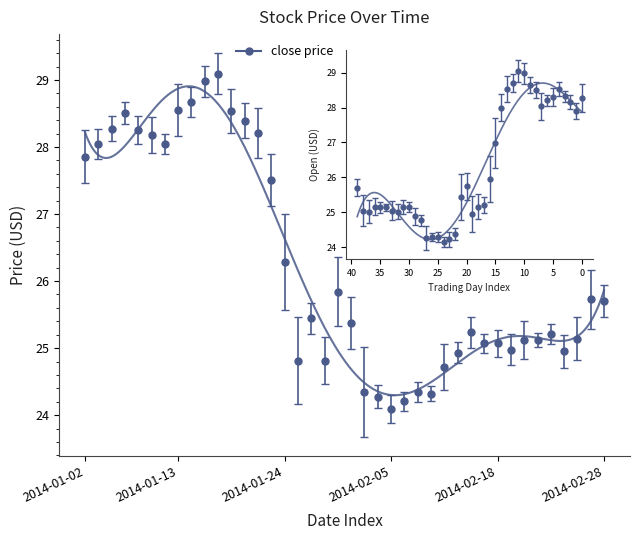

What is the difference between the maximum and minimum values in the close series?

5.0